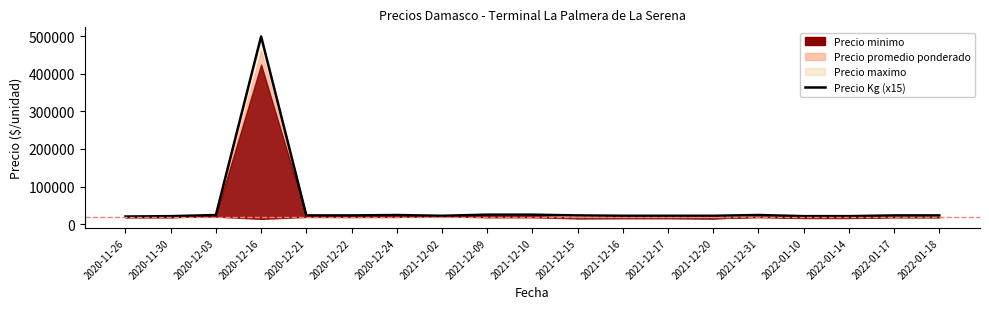

What is the maximum value shown in the chart?

500000